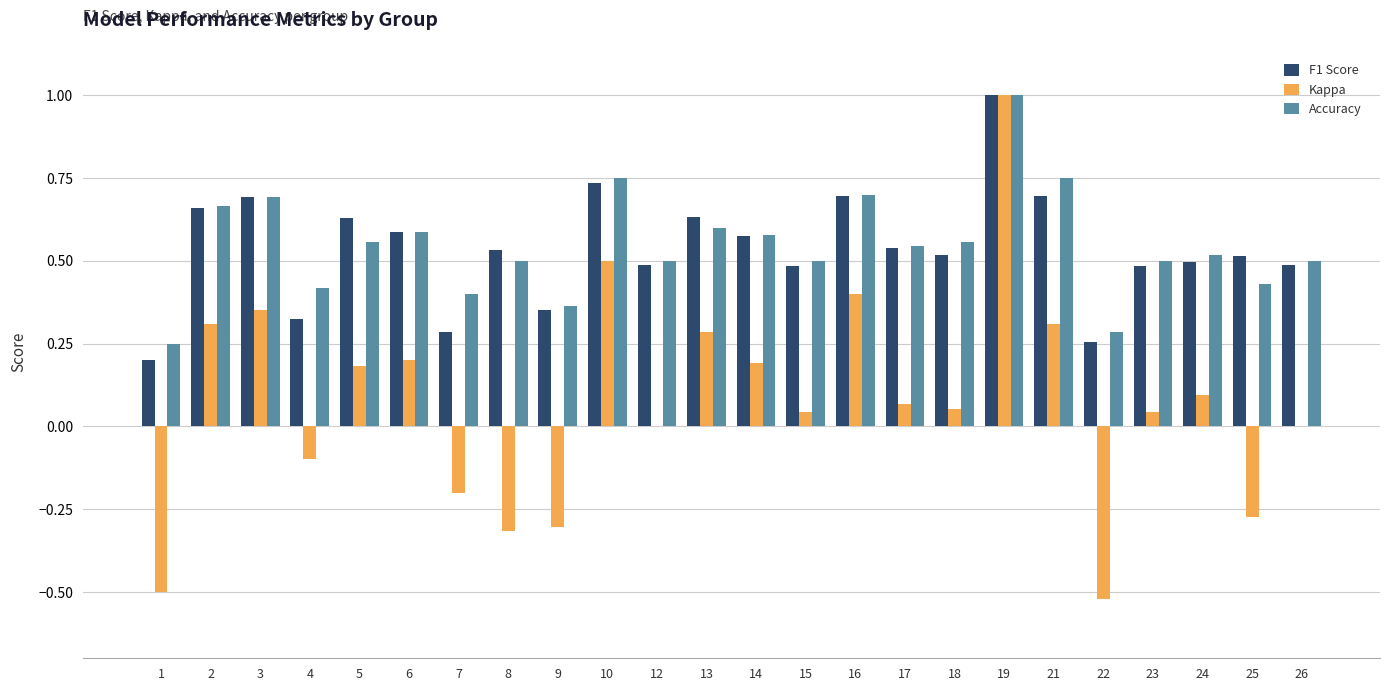

Count the number of categories in the chart.

24